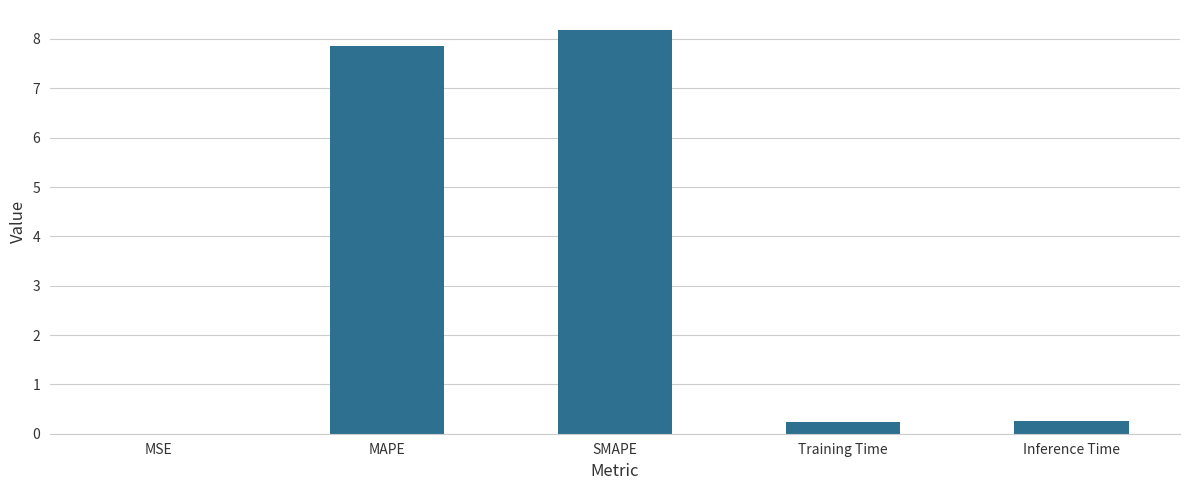

Is it true that the value at MAPE is 7.9?

True